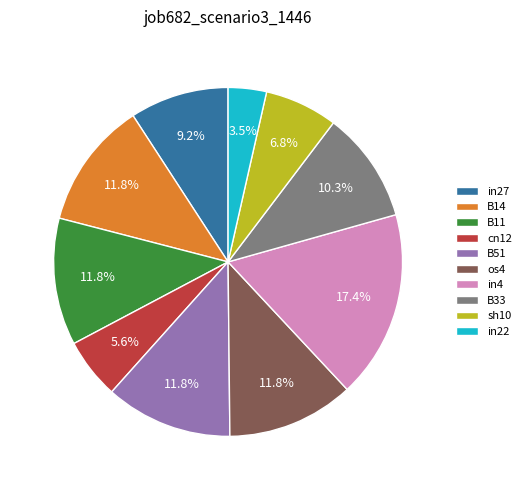

Is it true that cn12 is 19% of the pie?

False